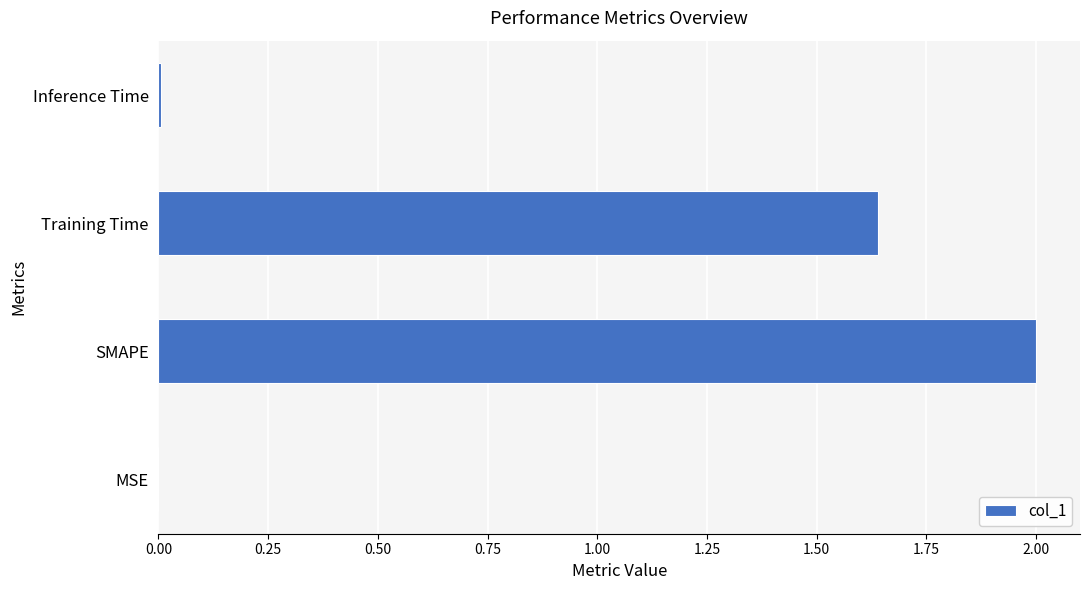

How many distinct data groups are displayed?

1